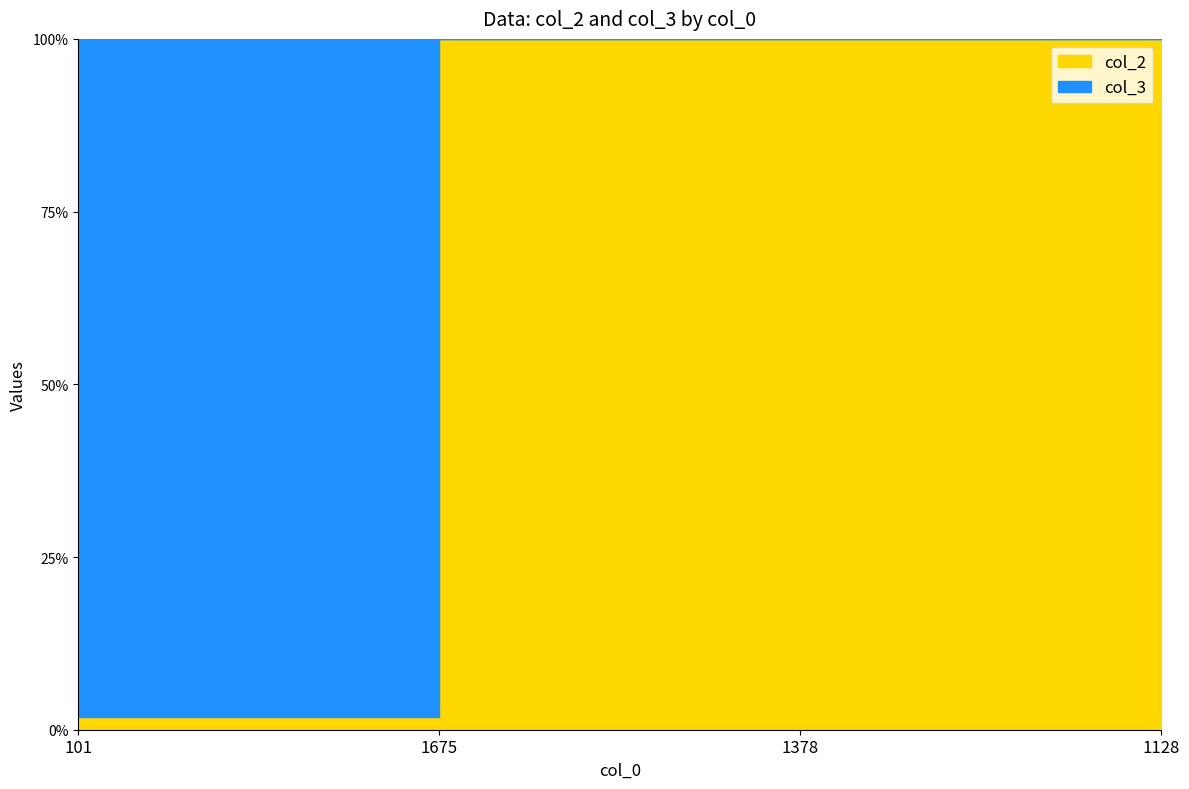

True or false: col_2 and col_3 intersect in this chart.

True